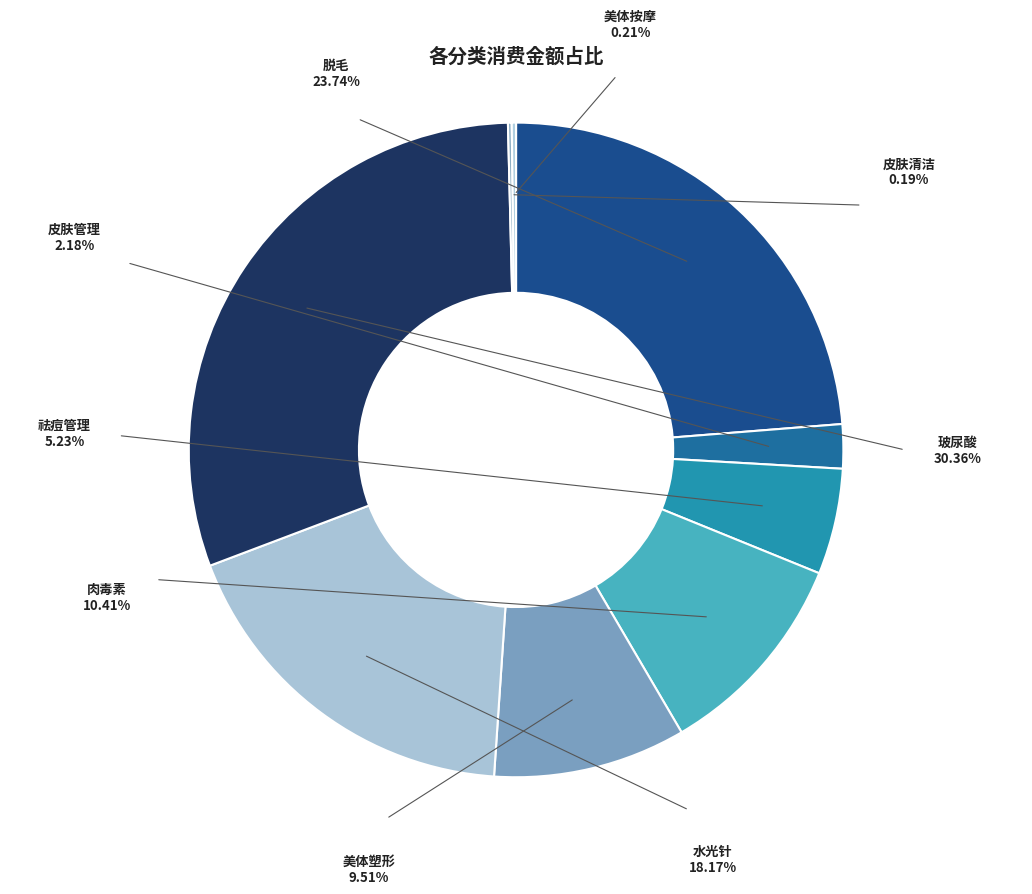

Does 水光针 represent more than half of the total?

No